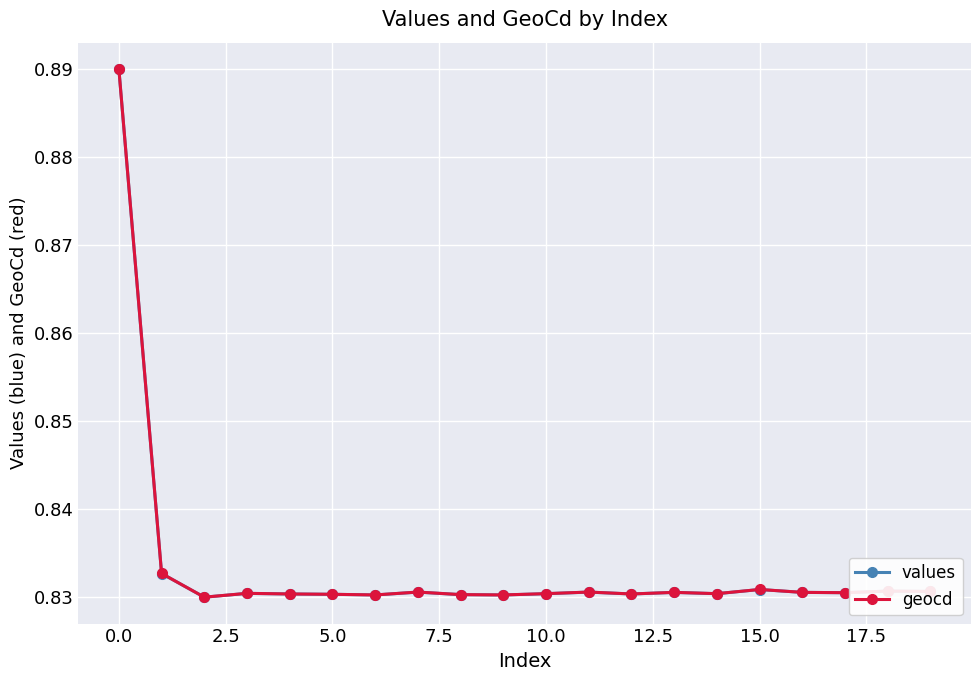

Count the geocd values in the range 0 to 1.

20